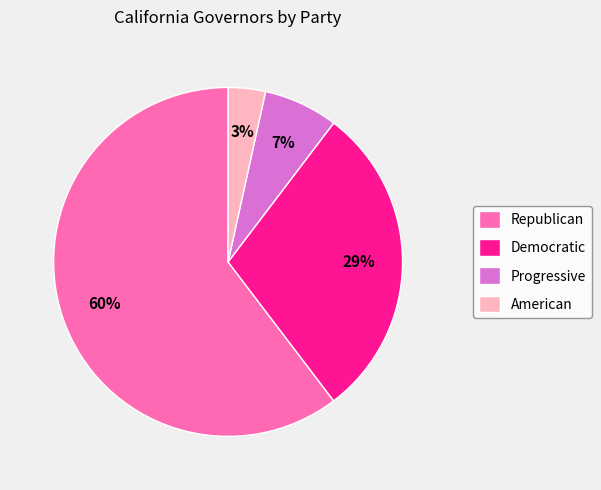

To the nearest percent, what is the average slice percentage?

25%